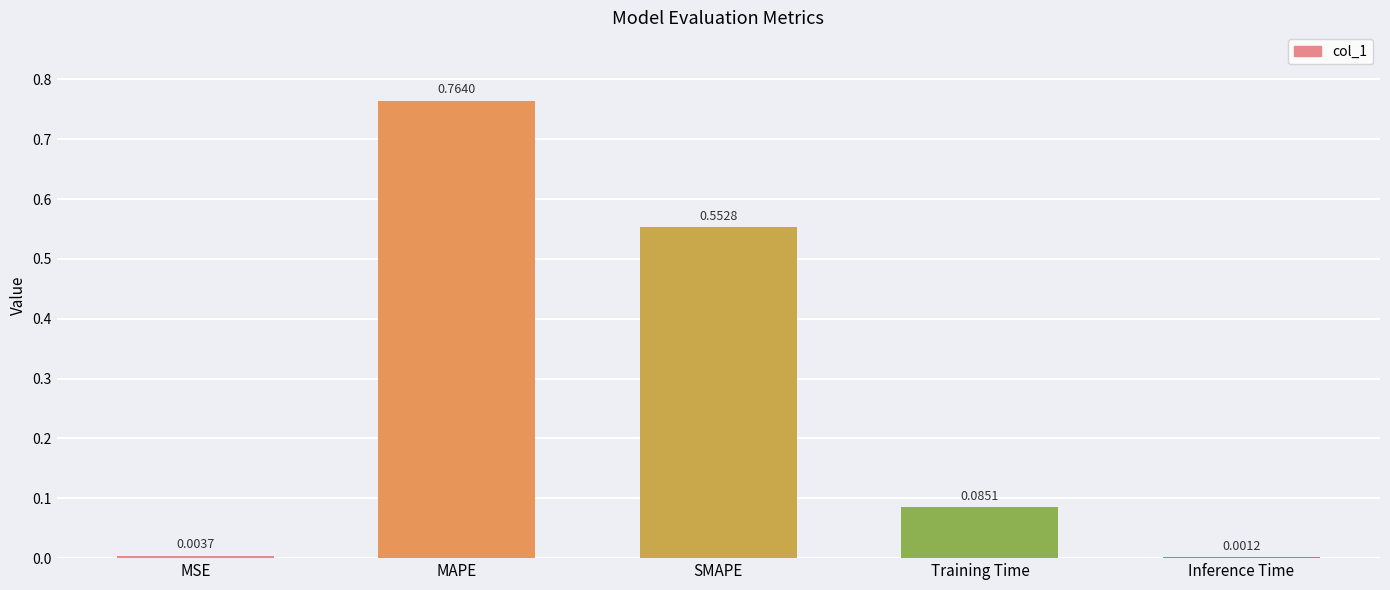

What is the sum of the values at SMAPE and MAPE?

1.3